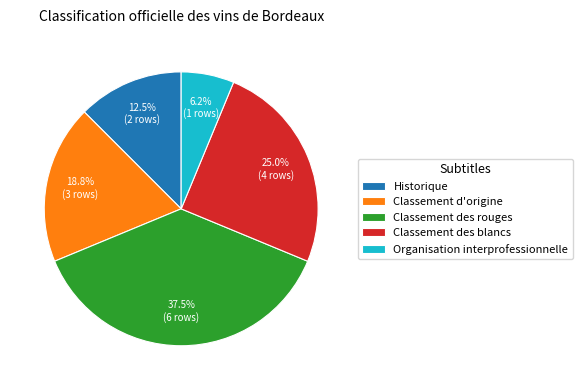

Which slice is the largest?

Classement des rouges